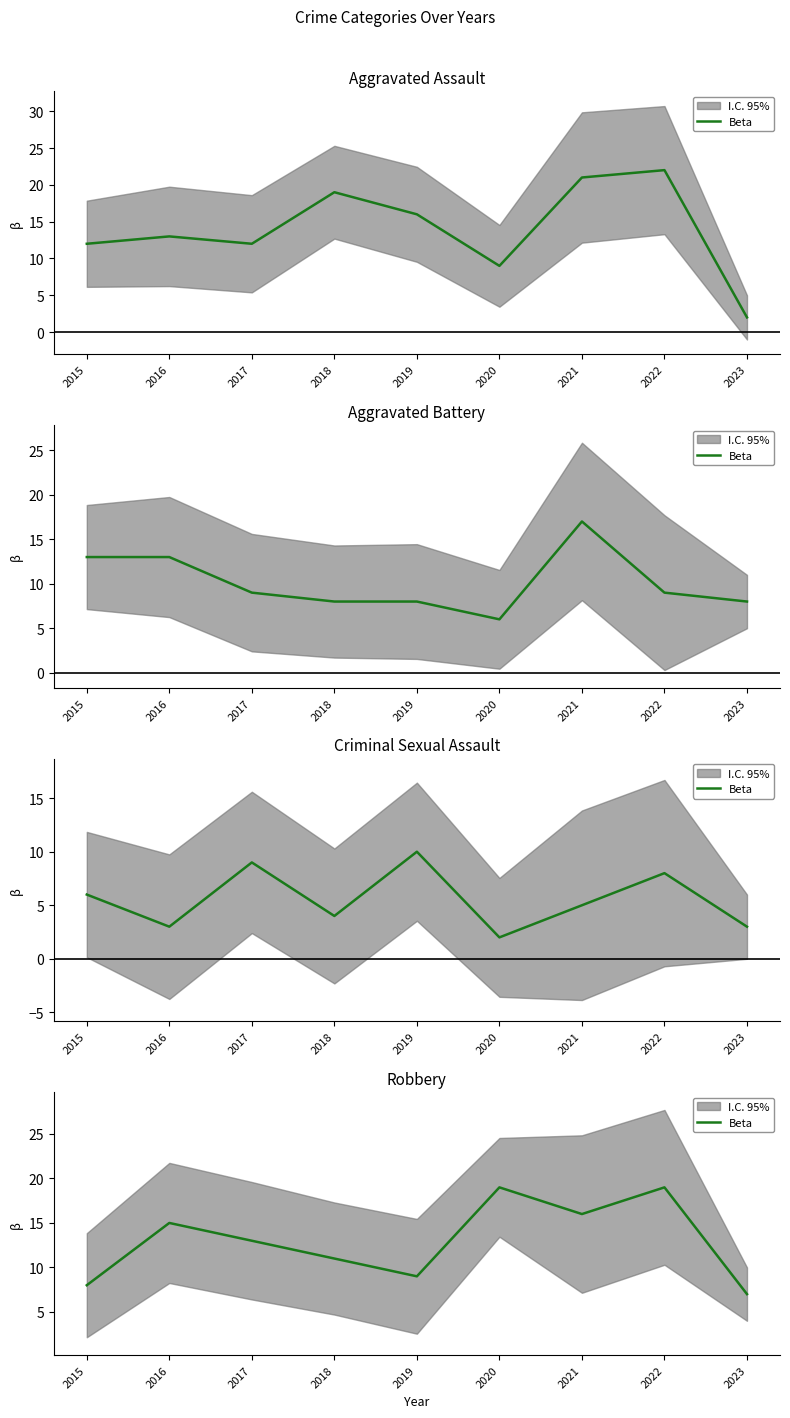

What is the sum of the values at 2022 and 2019?

28